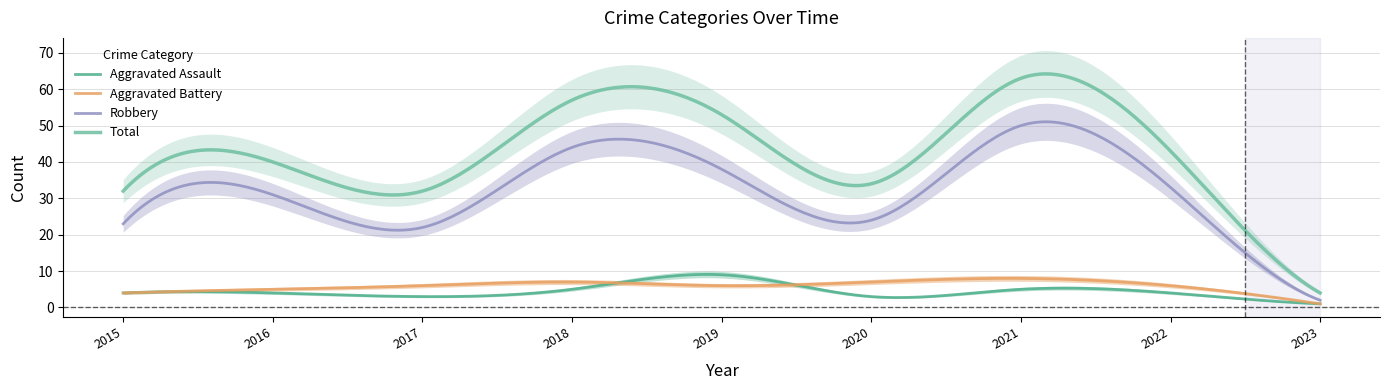

Reading left to right, what are all the values shown in this chart?

Aggravated Assault: 2015=4	2016=4	2017=3	2018=5	2019=9	2020=3	2021=5	2022=4	2023=1
Aggravated Battery: 2015=4	2016=5	2017=6	2018=7	2019=6	2020=7	2021=8	2022=6	2023=1
Robbery: 2015=23	2016=31	2017=22	2018=44	2019=38	2020=24	2021=50	2022=33	2023=2
Total: 2015=32	2016=40	2017=32	2018=57	2019=53	2020=34	2021=63	2022=43	2023=4